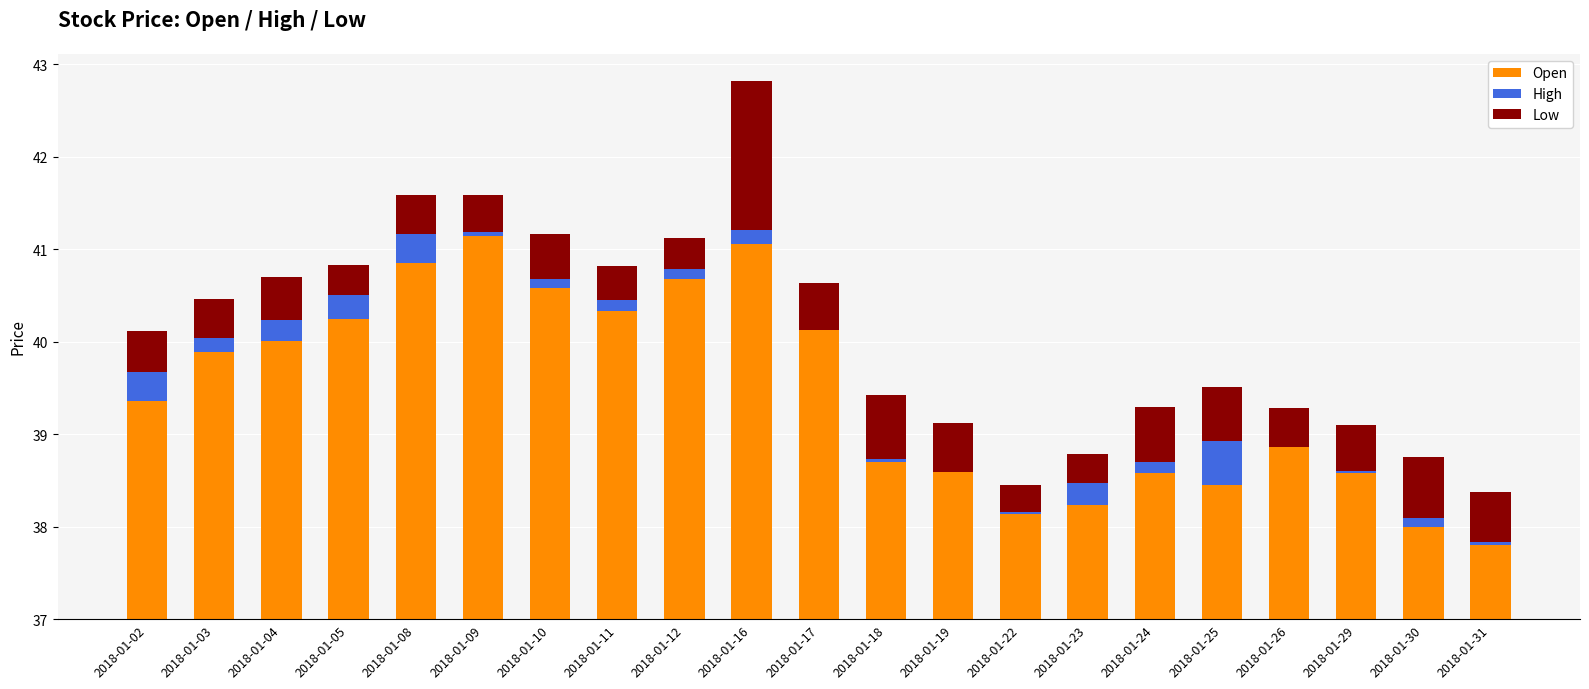

What is the difference between the maximum and second lowest values in the High series?

0.5